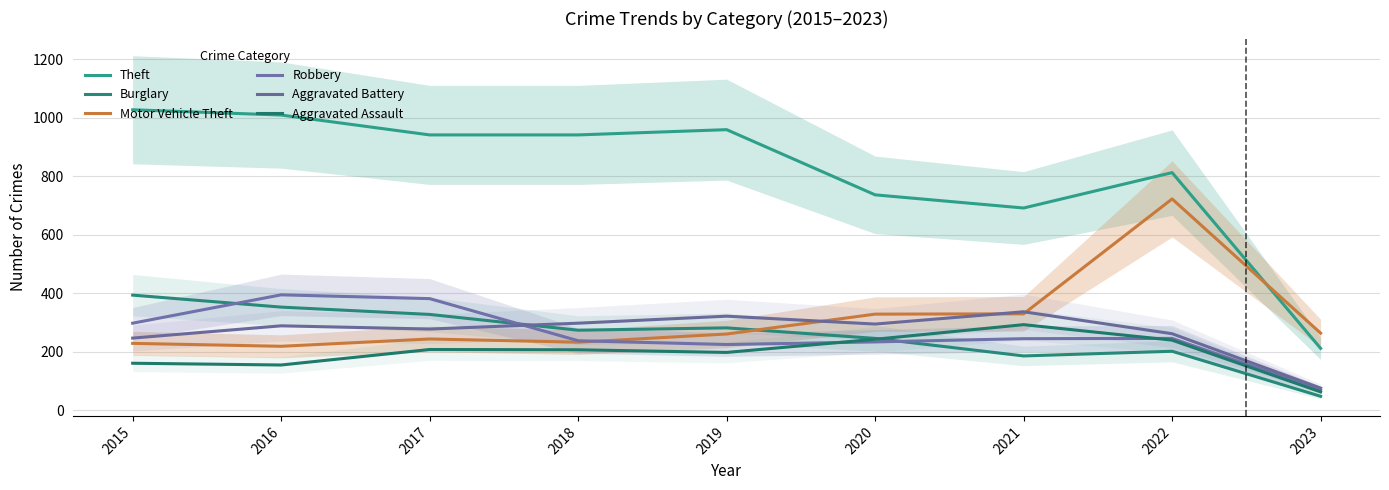

What is the value of the Aggravated Assault point at the 2nd from the left?

154